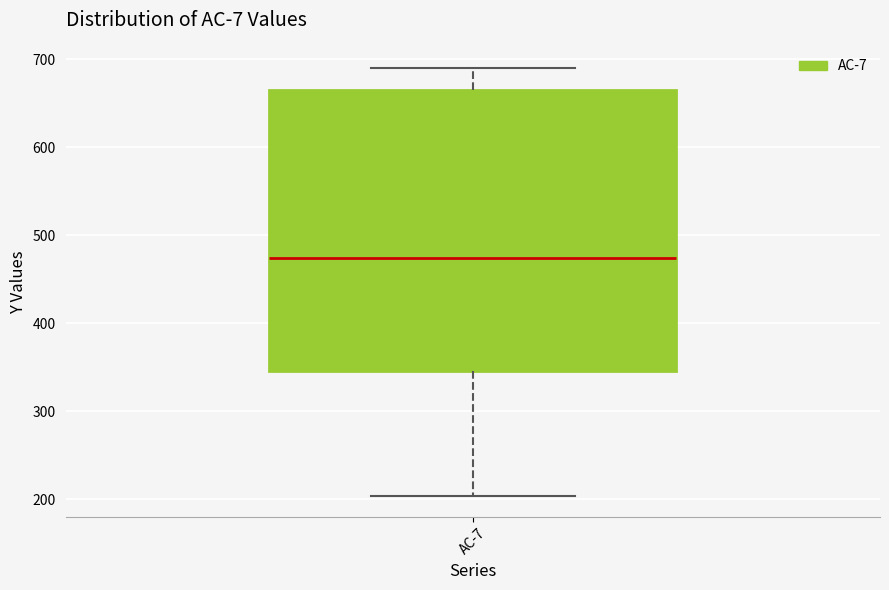

Transcribe this box plot: give where the median line is, the range the box spans, and where the two whiskers end, as read against the y-axis. The values are not printed on the chart, so give them approximately, as read against the axis.

median 470, box 350 to 670, whiskers 200 to 690